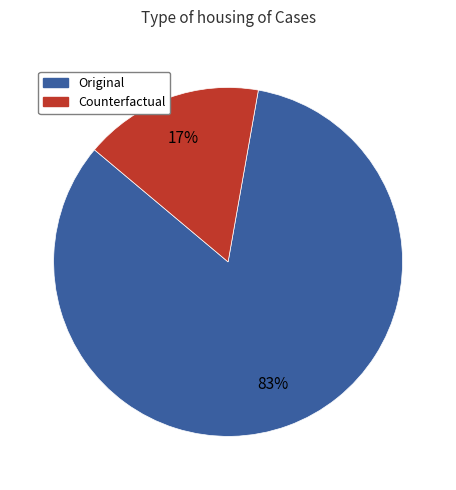

Which has a higher value, Original or Counterfactual?

Original